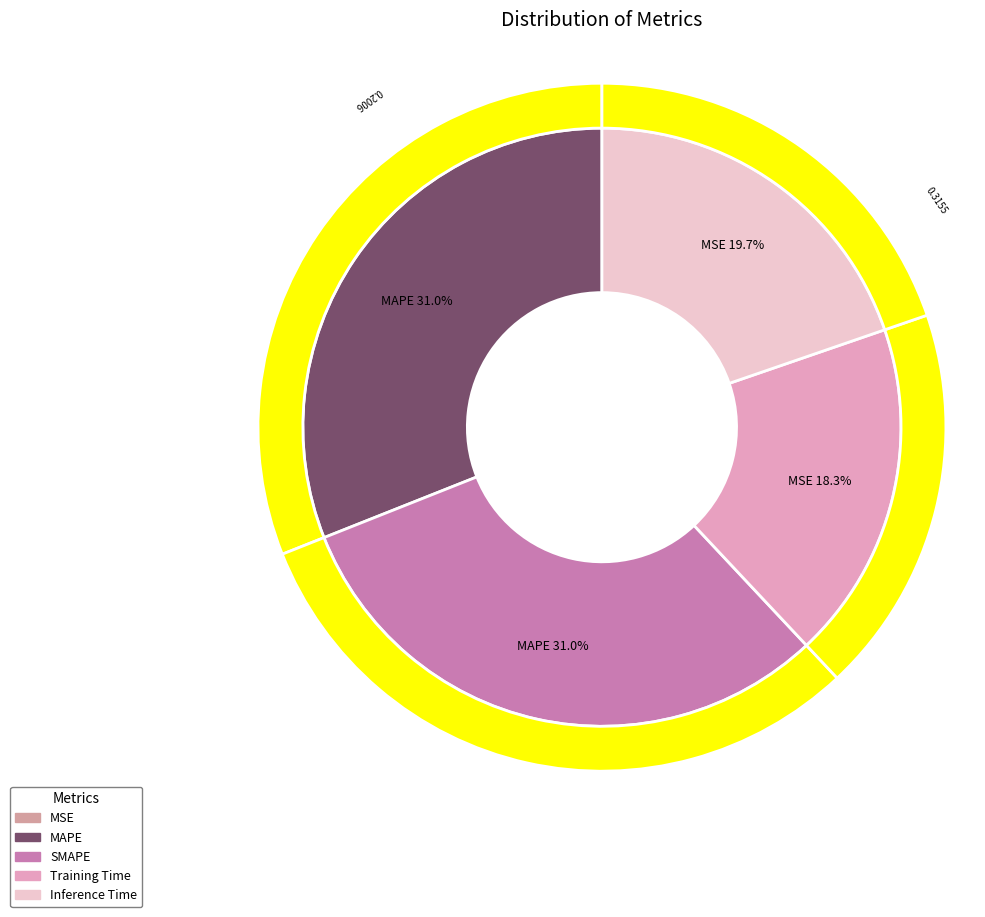

Do MAPE and Inference Time together represent more than half of the pie?

Yes